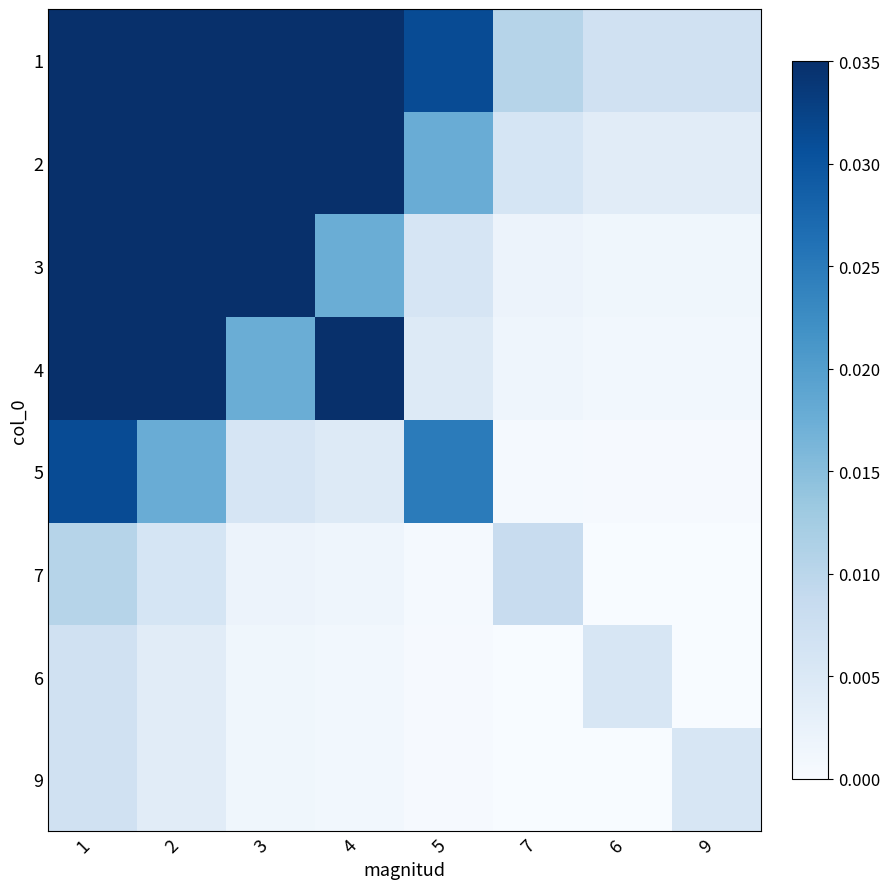

Between 1 and 5, which is larger?

1